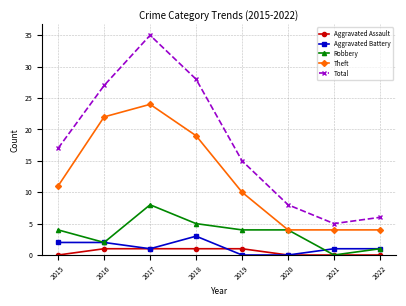

True or false: Aggravated Battery and Total cross at least once.

False